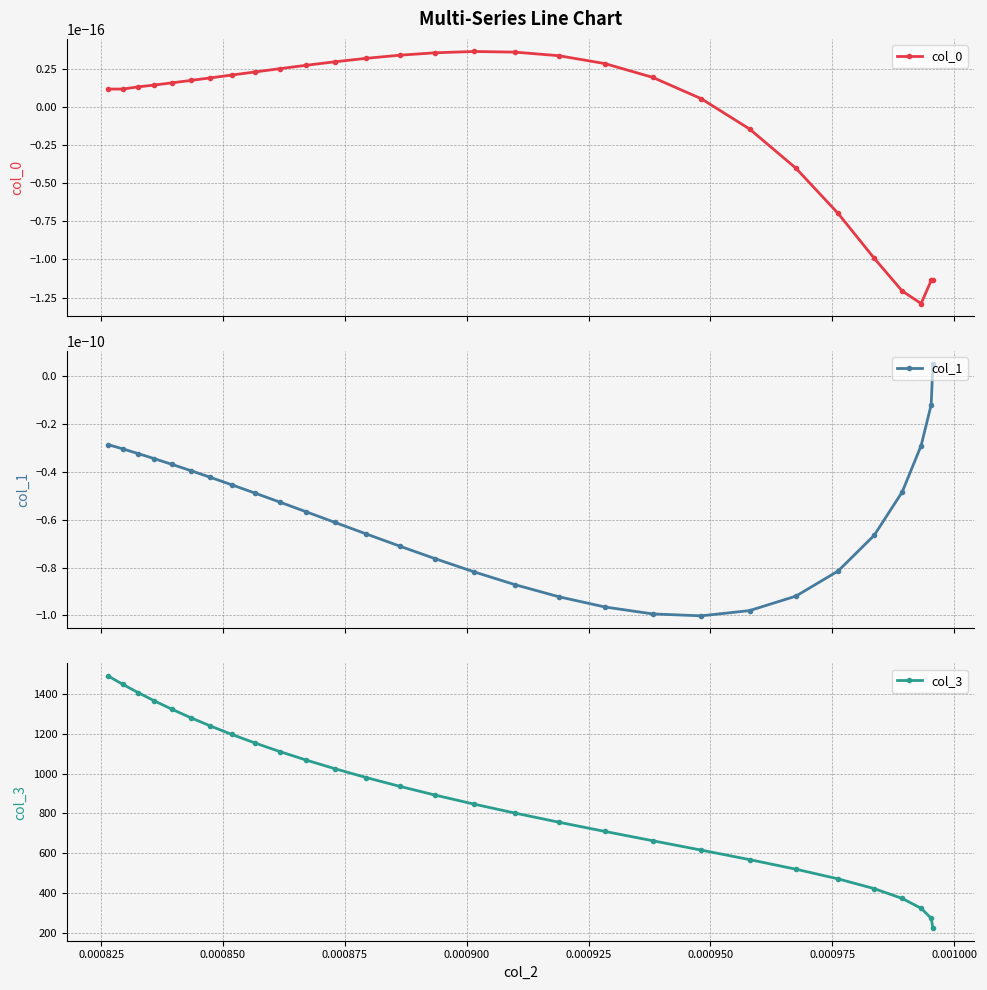

How many data points in col_1 are above 0?

1